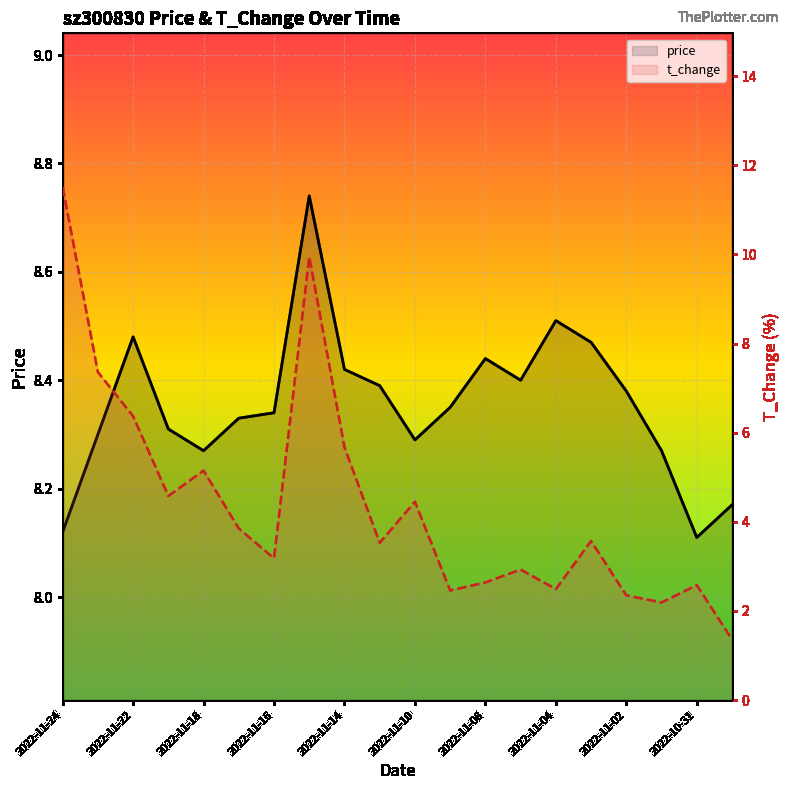

What is the difference between the t_change values at 2022-11-02 and 15?

2.1